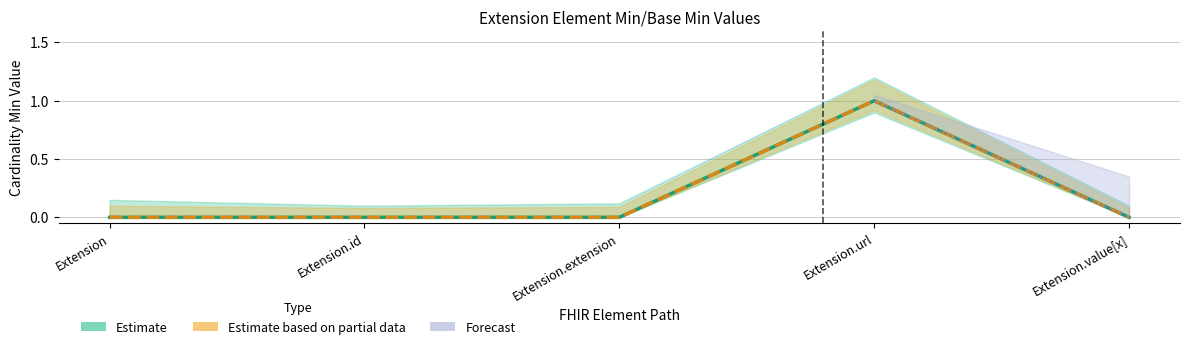

What is the label of the 2nd point from the right?

Extension.url